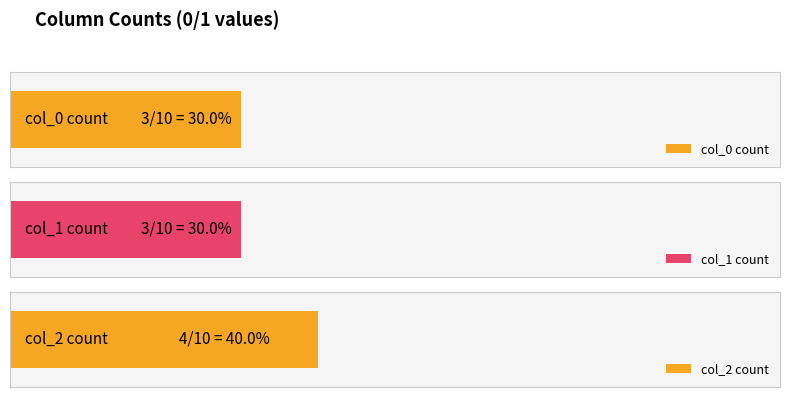

Reading left to right, what are all the values shown in this chart?

0: col_0=3	col_1=3	col_2=4
1: col_0=3	col_1=3	col_2=4
2: col_0=3	col_1=3	col_2=4